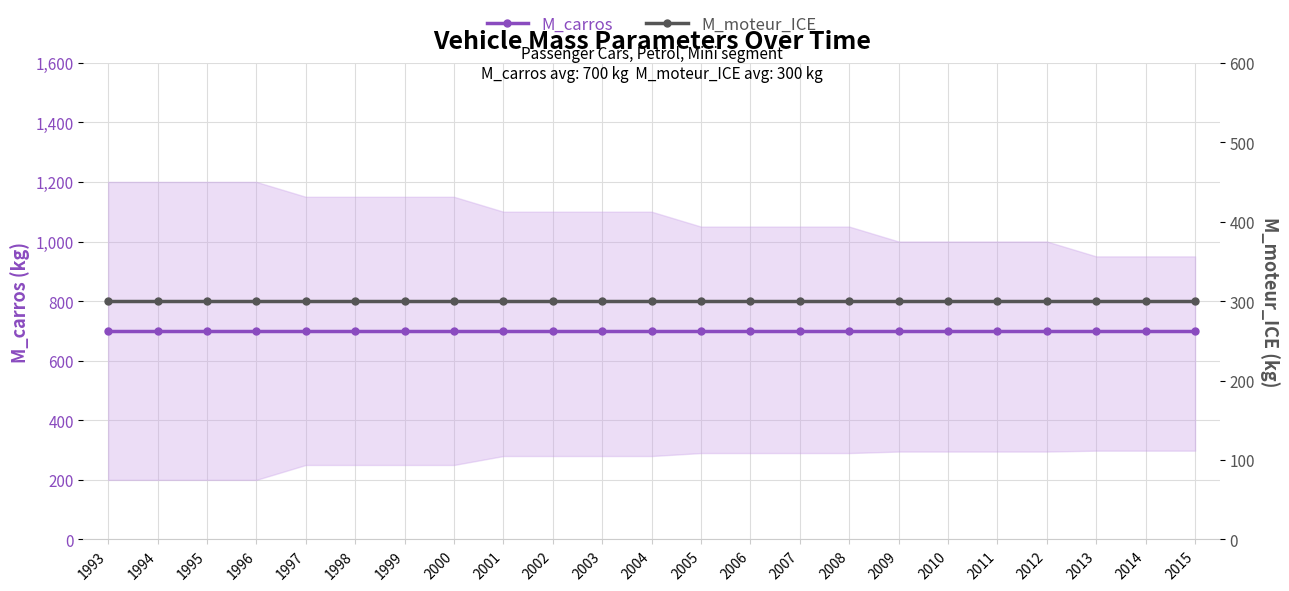

At how many categories does at least one series exceed 365?

23